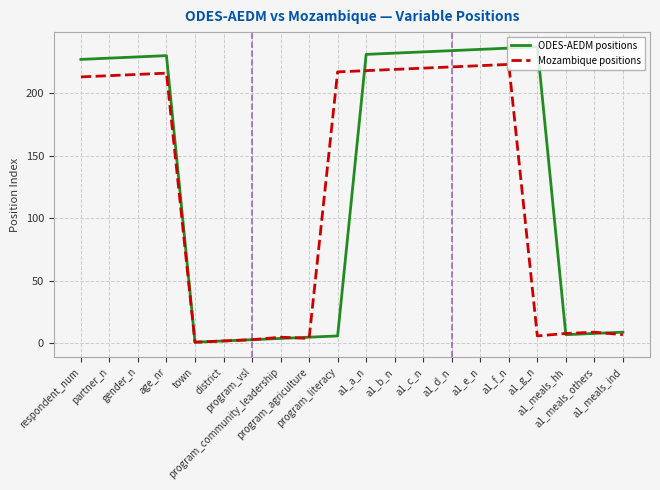

What is the difference between the maximum and minimum values in the Mozambique positions series?

222